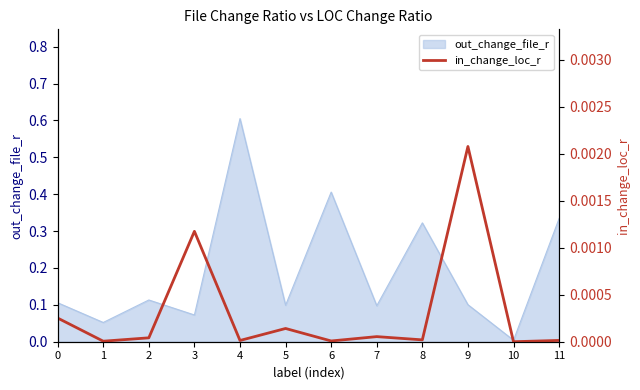

At which label is the value closest to 0?

10